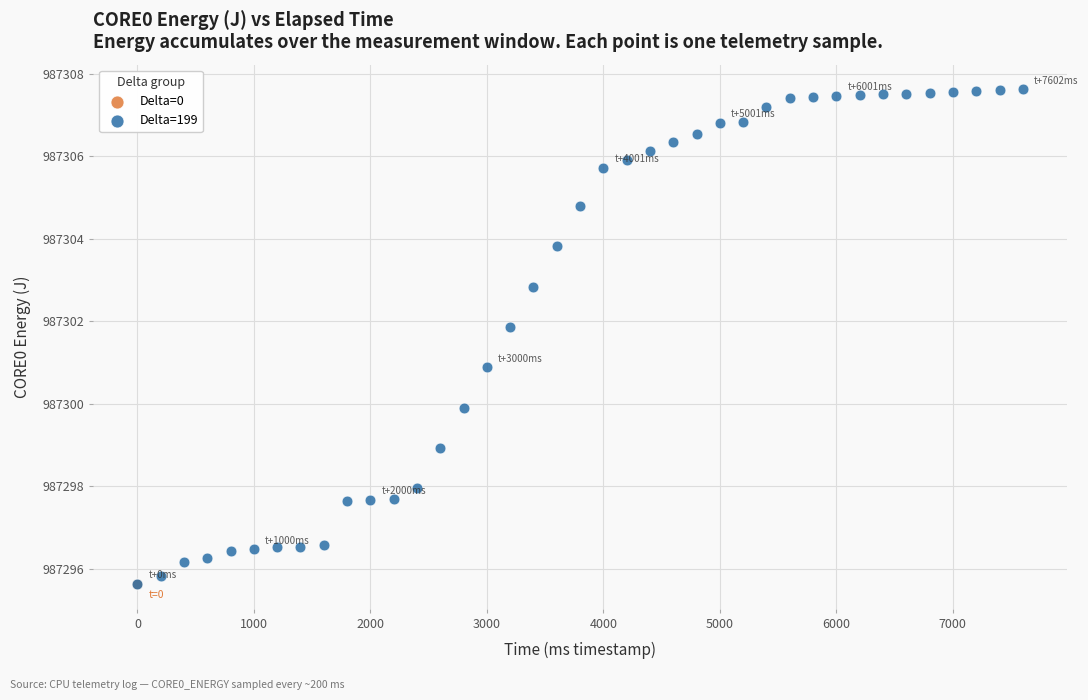

What are all the series names shown in the legend?

Delta=0, Delta=199